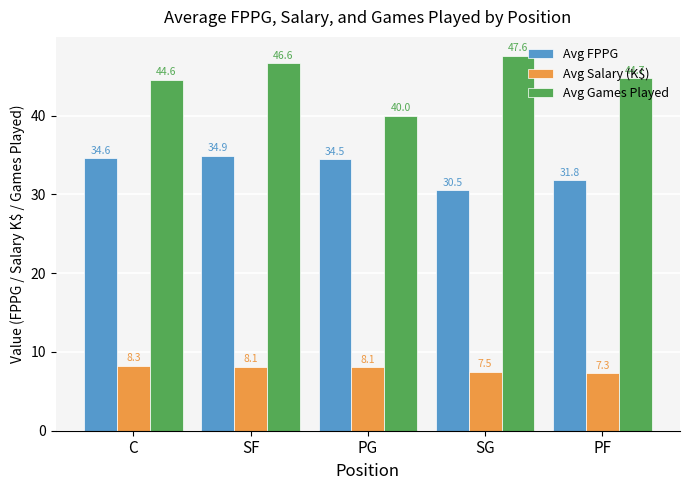

What is the difference between the maximum and minimum values in the Avg Games Played series?

7.6